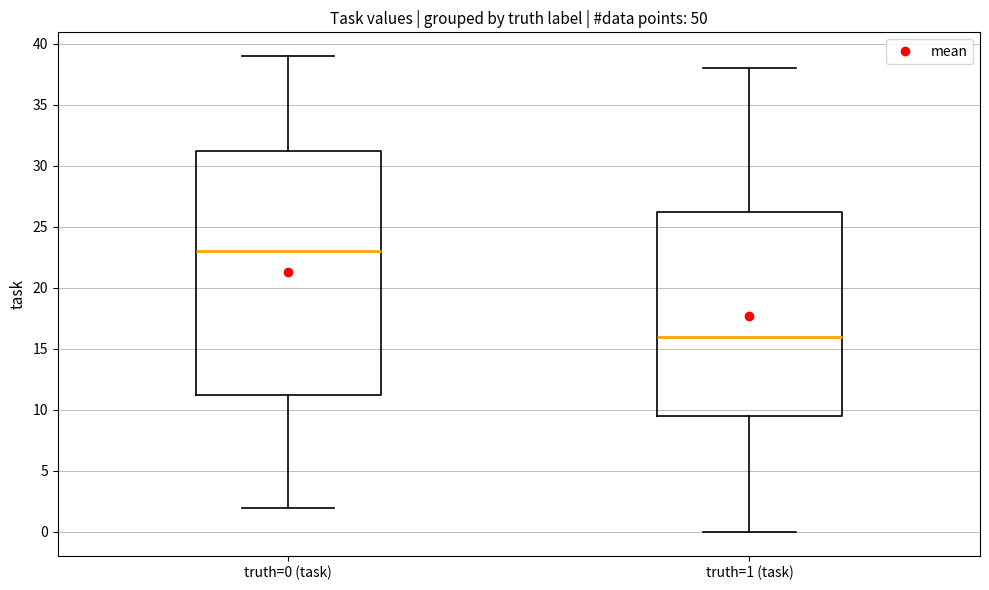

Reading left to right, read every box against the y-axis: the position of its median line, the range the box covers, and the ends of its whiskers. The values are not printed on the chart, so give them approximately, as read against the axis.

truth=0 (task): median 23.0, box 11.5 to 31.5, whiskers 2.0 to 39.0
truth=1 (task): median 16.0, box 9.5 to 26.5, whiskers 0.0 to 38.0